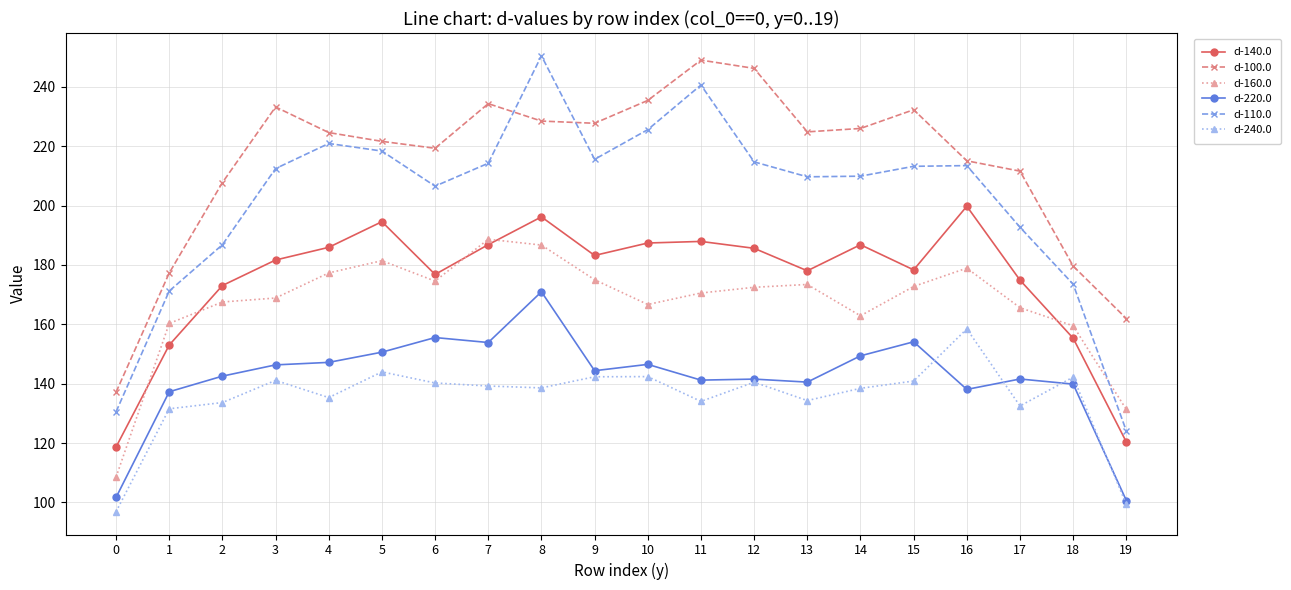

Does the chart have visible grid lines?

Yes